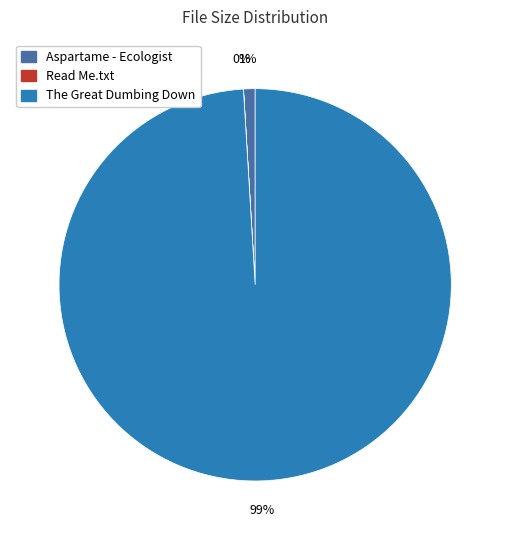

To the nearest percent, what is the average slice percentage?

33%